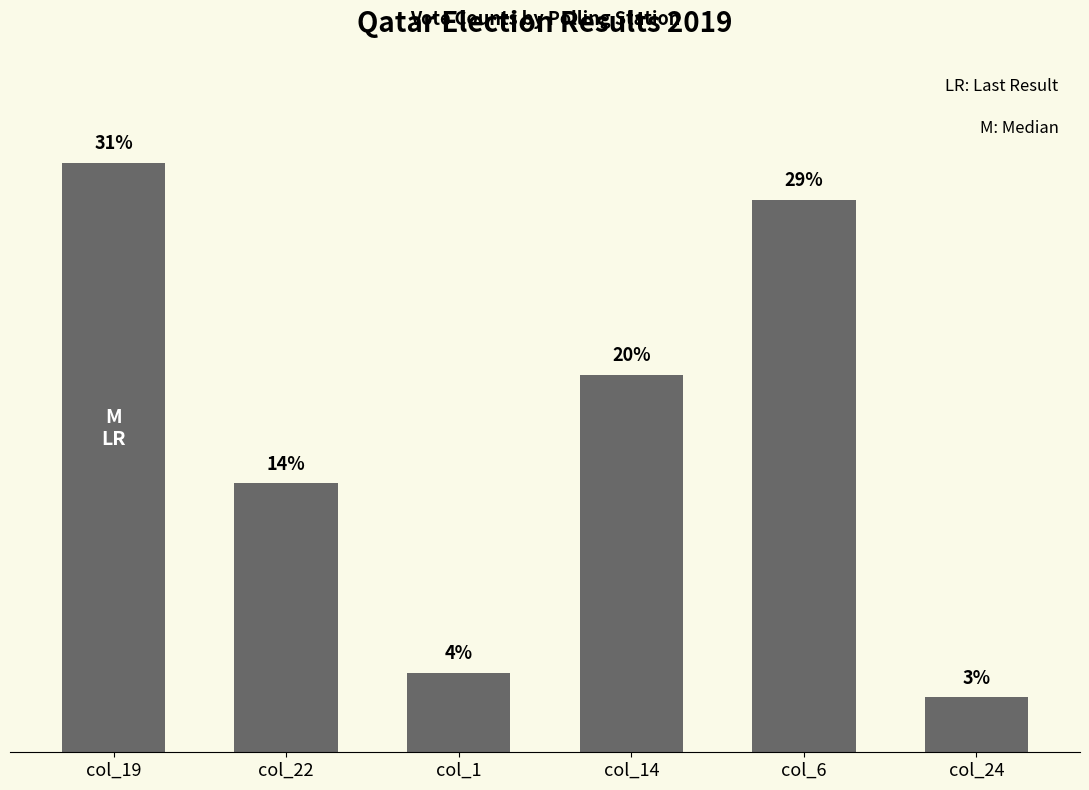

What is the label of the 1st bar from the right?

col_24